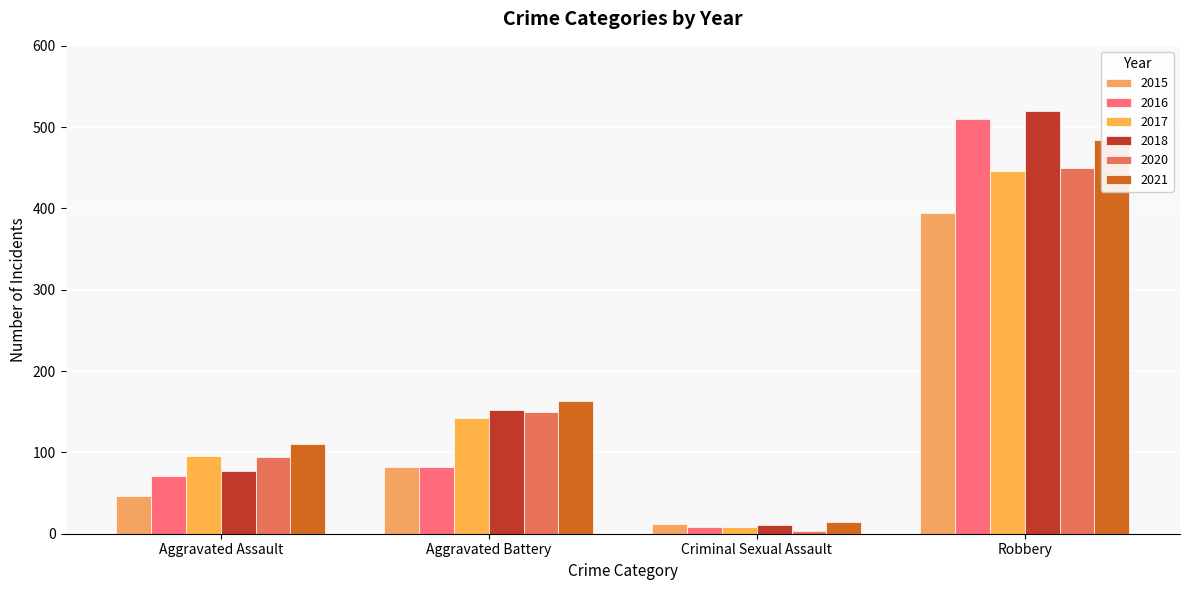

Where is 2015 nearest to the value 203?

Aggravated Battery